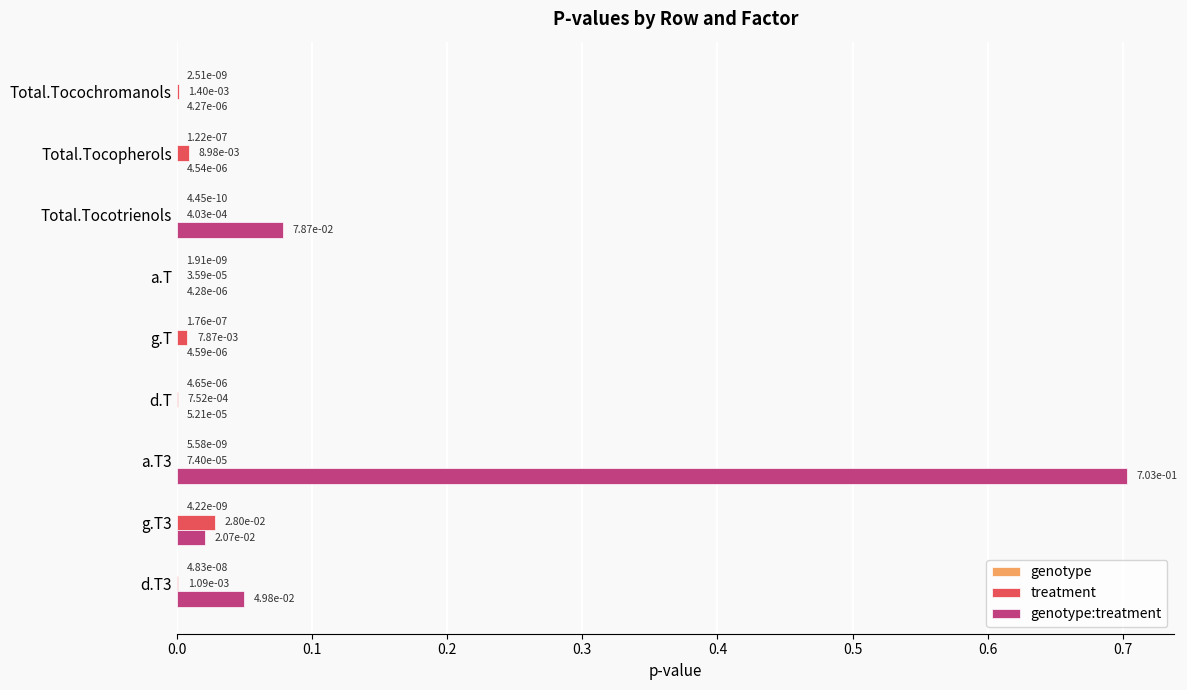

What is the maximum value shown in the chart?

0.7